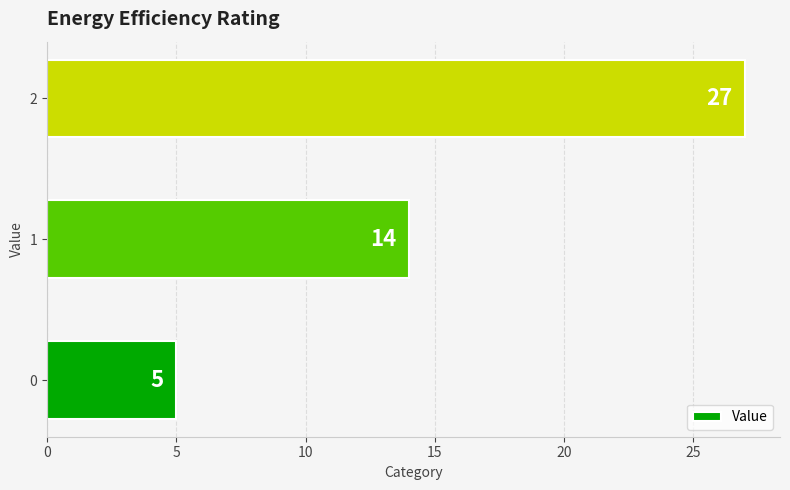

What value does the data have at 1, to the nearest 10?

10